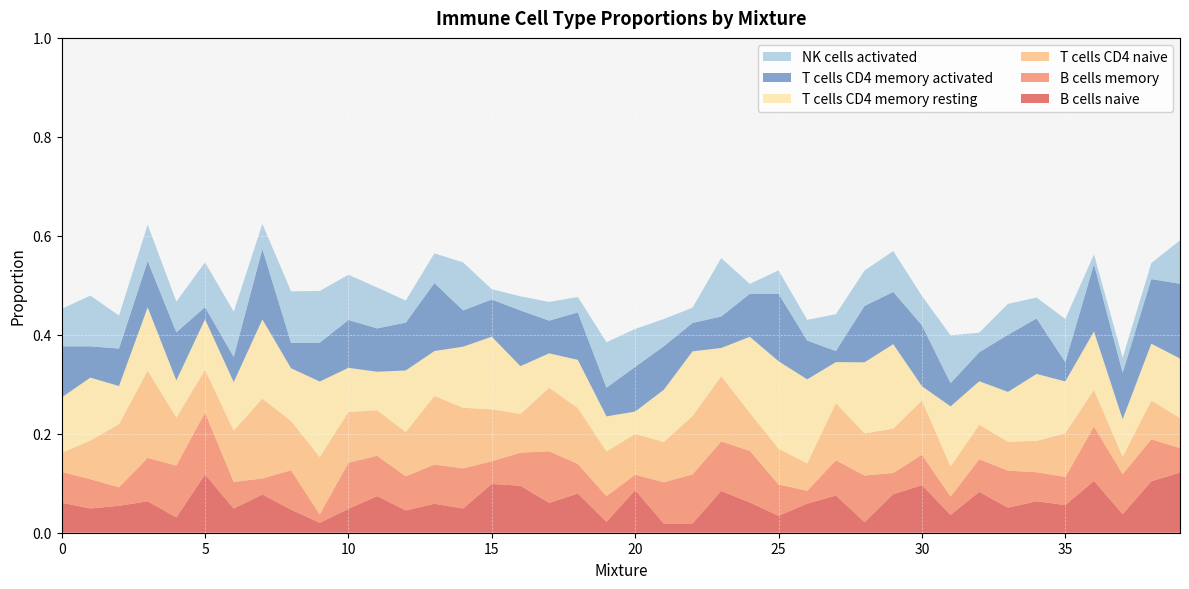

Reading right to left, transcribe all the data shown in this chart.

B cells naive: 39=0.1	38=0.1	37=0.0	36=0.1	35=0.1	34=0.1	33=0.1	32=0.1	31=0.0	30=0.1	29=0.1	28=0.0	27=0.1	26=0.1	25=0.0	24=0.1	23=0.1	22=0.0	21=0.0	20=0.1	19=0.0	18=0.1	17=0.1	16=0.1	15=0.1	14=0.0	13=0.1	12=0.0	11=0.1	10=0.0	9=0.0	8=0.0	7=0.1	6=0.0	5=0.1	4=0.0	3=0.1	2=0.1	1=0.0	0=0.1
B cells memory: 39=0.0	38=0.1	37=0.1	36=0.1	35=0.1	34=0.1	33=0.1	32=0.1	31=0.0	30=0.1	29=0.0	28=0.1	27=0.1	26=0.0	25=0.1	24=0.1	23=0.1	22=0.1	21=0.1	20=0.0	19=0.1	18=0.1	17=0.1	16=0.1	15=0.0	14=0.1	13=0.1	12=0.1	11=0.1	10=0.1	9=0.0	8=0.1	7=0.0	6=0.1	5=0.1	4=0.1	3=0.1	2=0.0	1=0.1	0=0.1
T cells CD4 naive: 39=0.1	38=0.1	37=0.0	36=0.1	35=0.1	34=0.1	33=0.1	32=0.1	31=0.1	30=0.1	29=0.1	28=0.1	27=0.1	26=0.1	25=0.1	24=0.1	23=0.1	22=0.1	21=0.1	20=0.1	19=0.1	18=0.1	17=0.1	16=0.1	15=0.1	14=0.1	13=0.1	12=0.1	11=0.1	10=0.1	9=0.1	8=0.1	7=0.2	6=0.1	5=0.1	4=0.1	3=0.2	2=0.1	1=0.1	0=0.0
T cells CD4 memory resting: 39=0.1	38=0.1	37=0.1	36=0.1	35=0.1	34=0.1	33=0.1	32=0.1	31=0.1	30=0.0	29=0.2	28=0.1	27=0.1	26=0.2	25=0.2	24=0.2	23=0.1	22=0.1	21=0.1	20=0.0	19=0.1	18=0.1	17=0.1	16=0.1	15=0.1	14=0.1	13=0.1	12=0.1	11=0.1	10=0.1	9=0.2	8=0.1	7=0.2	6=0.1	5=0.1	4=0.1	3=0.1	2=0.1	1=0.1	0=0.1
T cells CD4 memory activated: 39=0.2	38=0.1	37=0.1	36=0.1	35=0.0	34=0.1	33=0.1	32=0.1	31=0.0	30=0.1	29=0.1	28=0.1	27=0.0	26=0.1	25=0.1	24=0.1	23=0.1	22=0.1	21=0.1	20=0.1	19=0.1	18=0.1	17=0.1	16=0.1	15=0.1	14=0.1	13=0.1	12=0.1	11=0.1	10=0.1	9=0.1	8=0.1	7=0.1	6=0.1	5=0.0	4=0.1	3=0.1	2=0.1	1=0.1	0=0.1
NK cells activated: 39=0.1	38=0.0	37=0.0	36=0.0	35=0.1	34=0.0	33=0.1	32=0.0	31=0.1	30=0.1	29=0.1	28=0.1	27=0.1	26=0.0	25=0.0	24=0.0	23=0.1	22=0.0	21=0.1	20=0.1	19=0.1	18=0.0	17=0.0	16=0.0	15=0.0	14=0.1	13=0.1	12=0.0	11=0.1	10=0.1	9=0.1	8=0.1	7=0.1	6=0.1	5=0.1	4=0.1	3=0.1	2=0.1	1=0.1	0=0.1